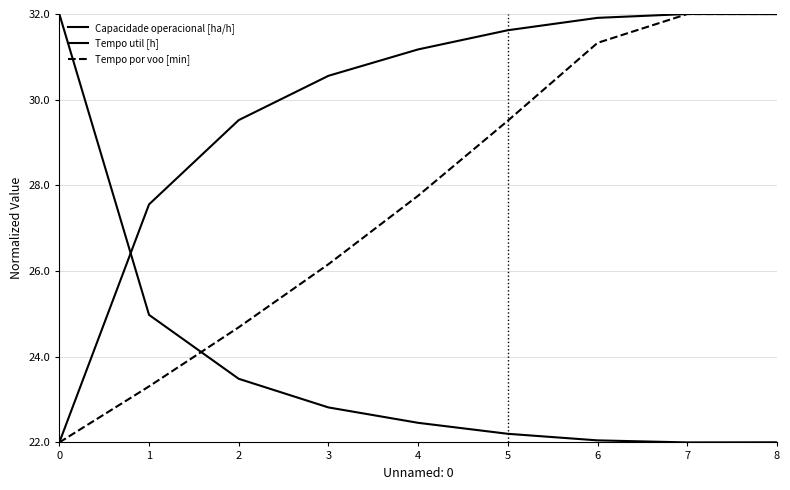

What is the value of the Tempo por voo [min] point at the 2nd from the left?

23.3